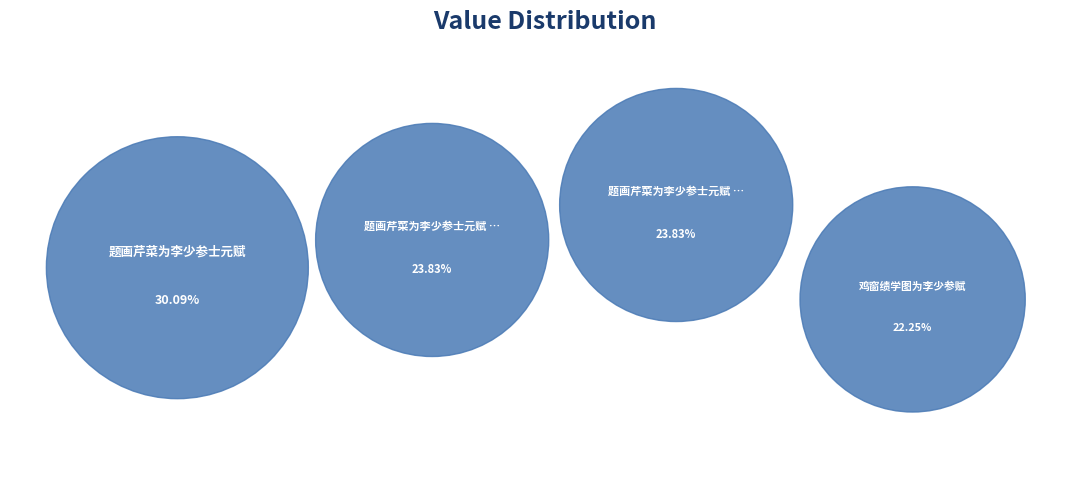

Combined, what portion of the pie is 鸡窗绩学图为李少参赋 and 题画芹菜为李少参士元赋 其二?

46.1%